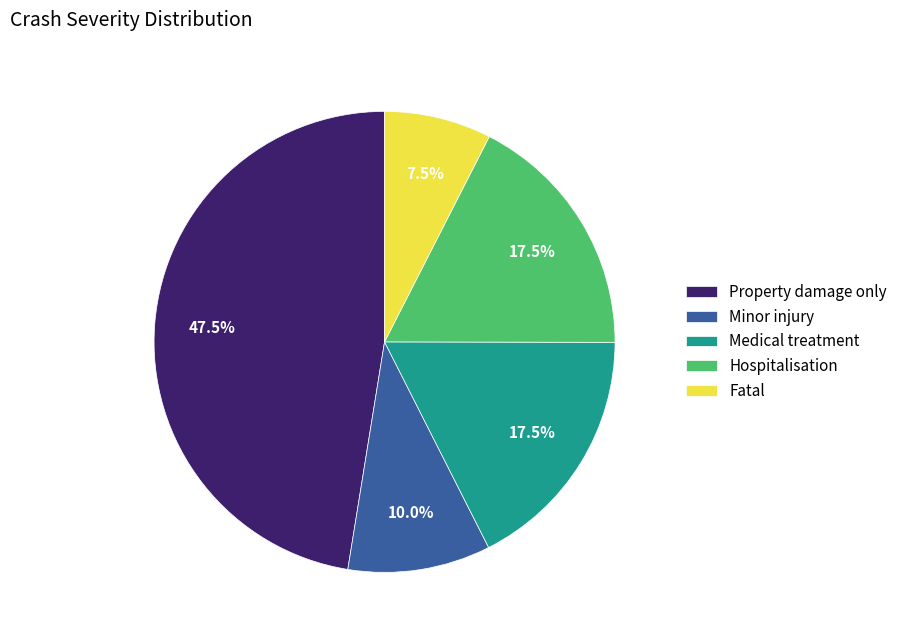

Between Minor injury and Medical treatment, which is larger?

Medical treatment